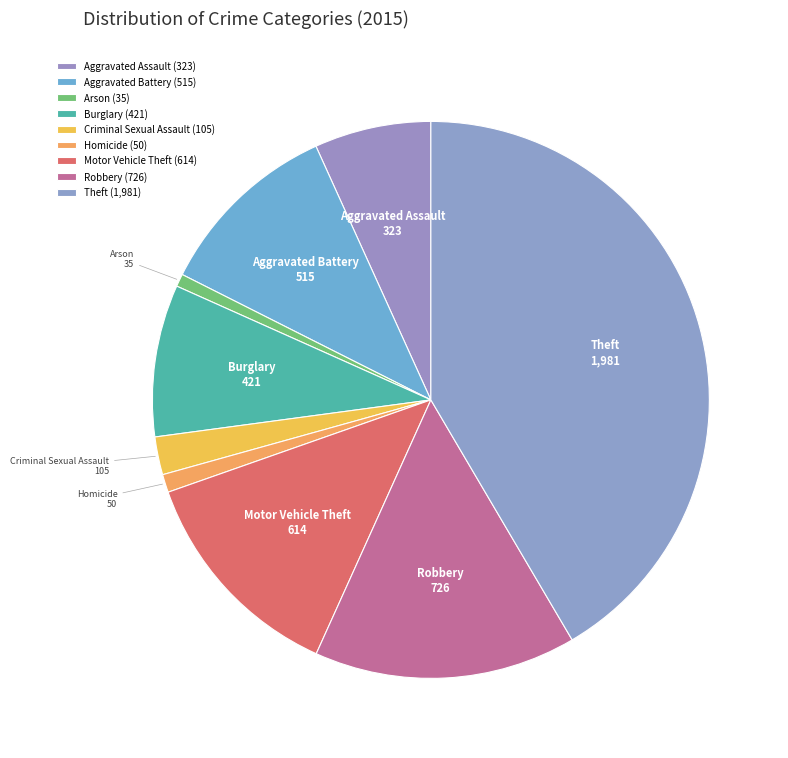

True or false: Burglary accounts for 9% of the total.

True